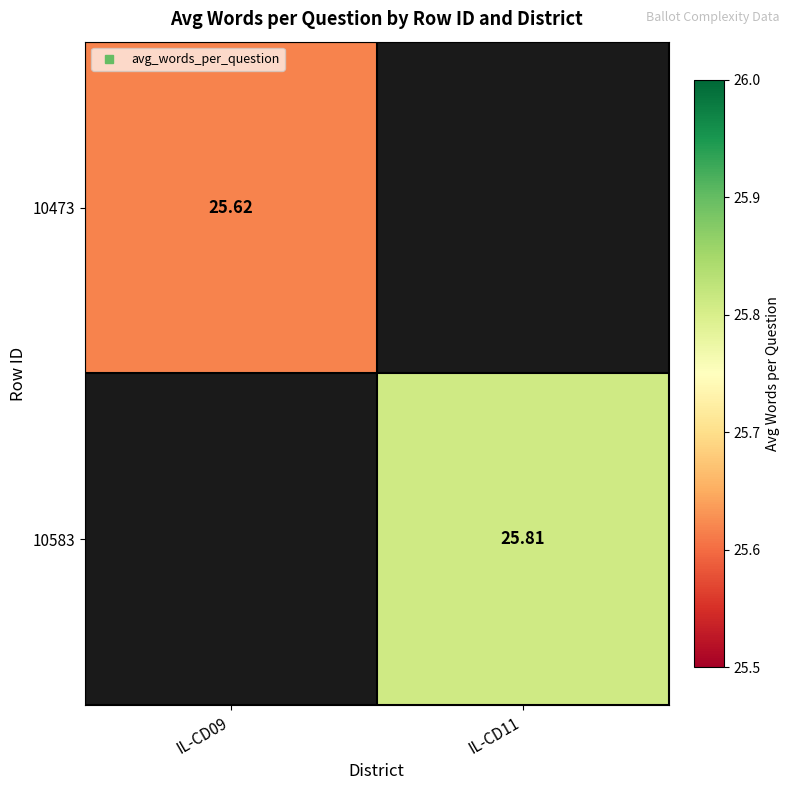

Where is 10473 nearest to the value 25?

IL-CD09